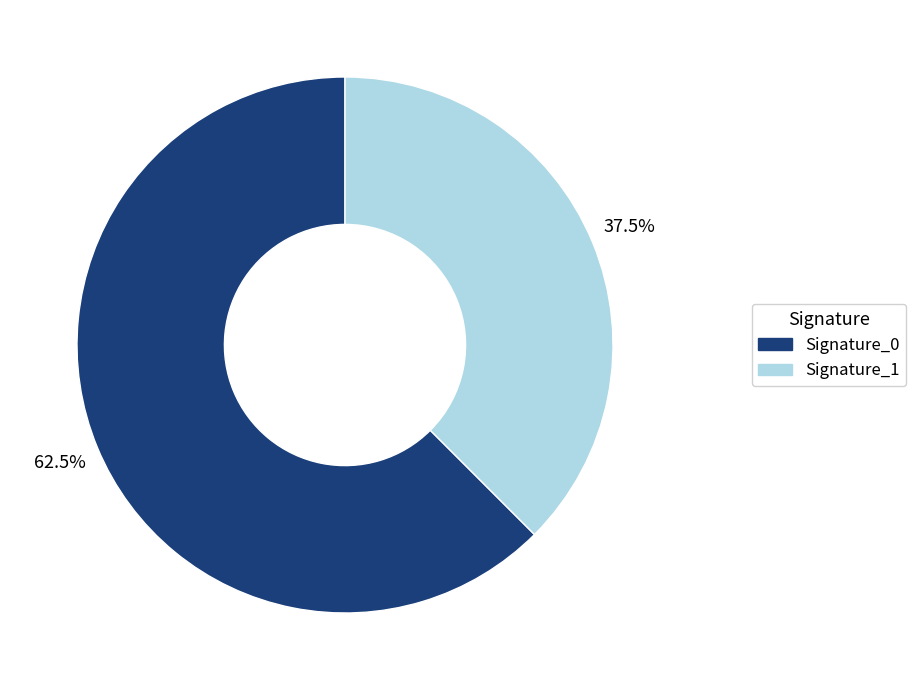

Is there a majority slice in this chart?

Yes